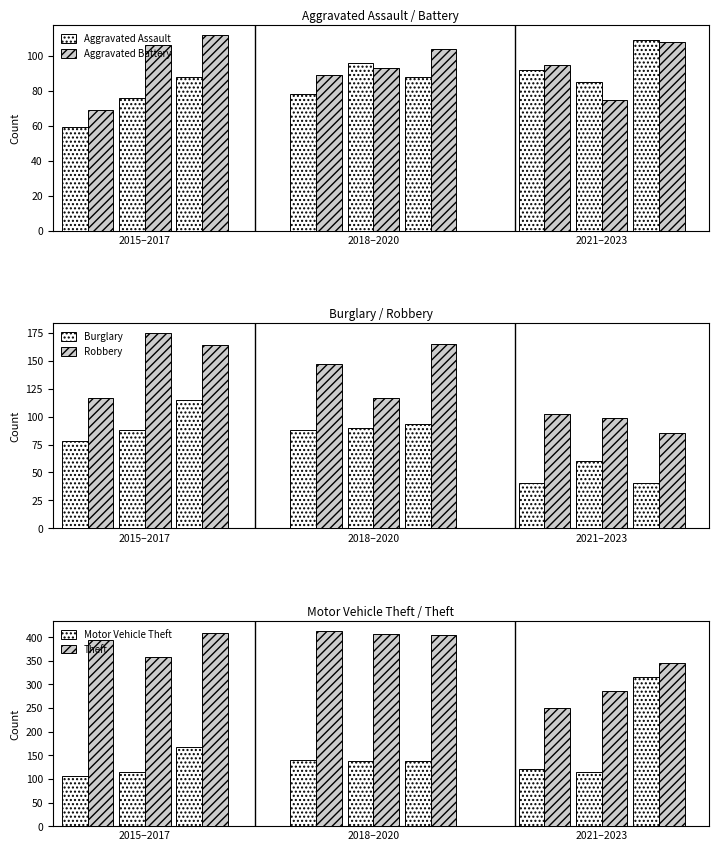

What is the difference between the Robbery values at 2015–2017 and 2018–2020?

58